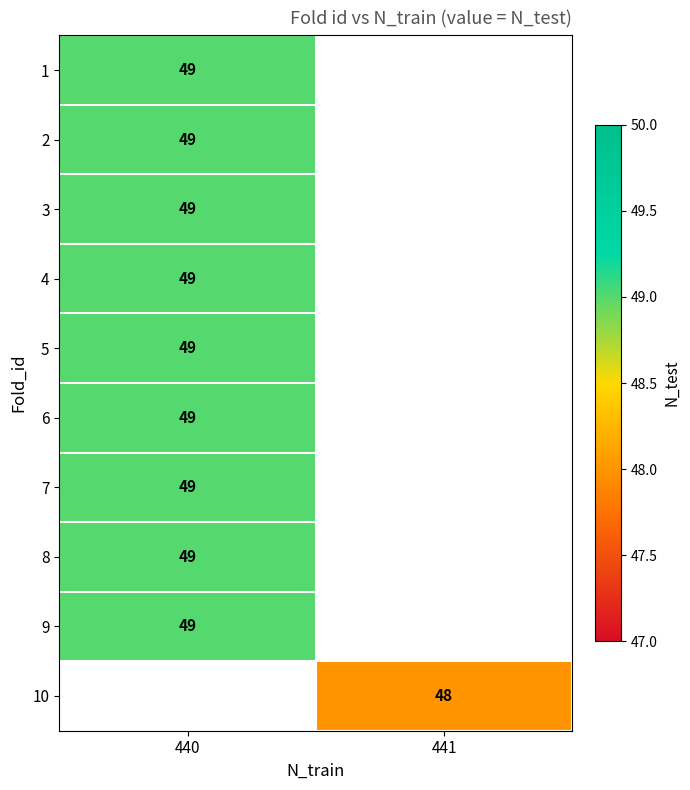

True or false: 2 has a value of 49 at 440.

True